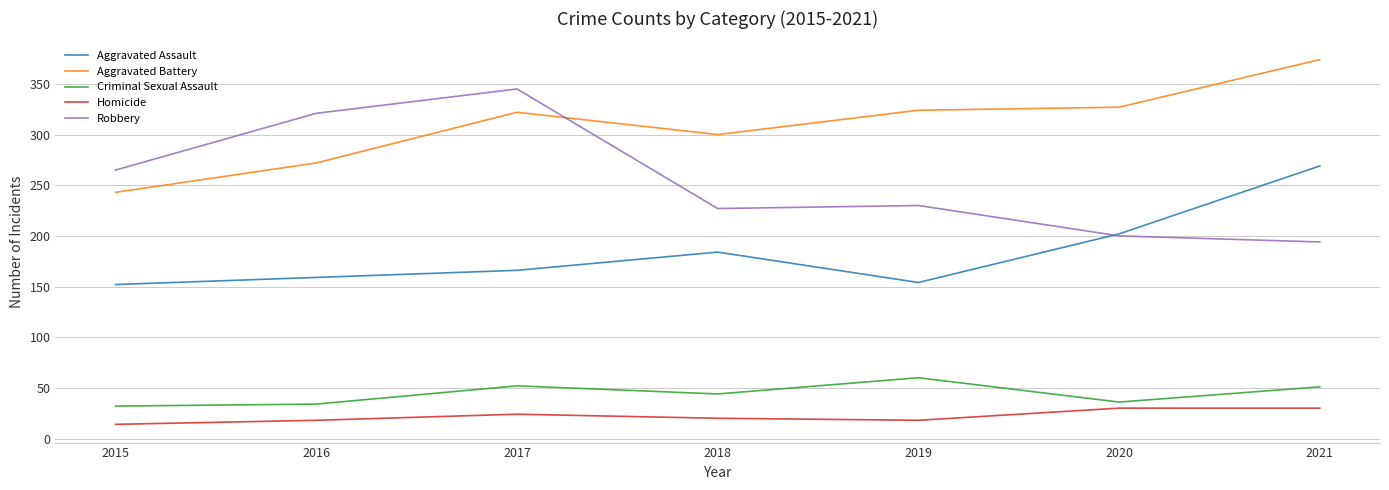

Does the chart display data point markers on the line(s)?

No